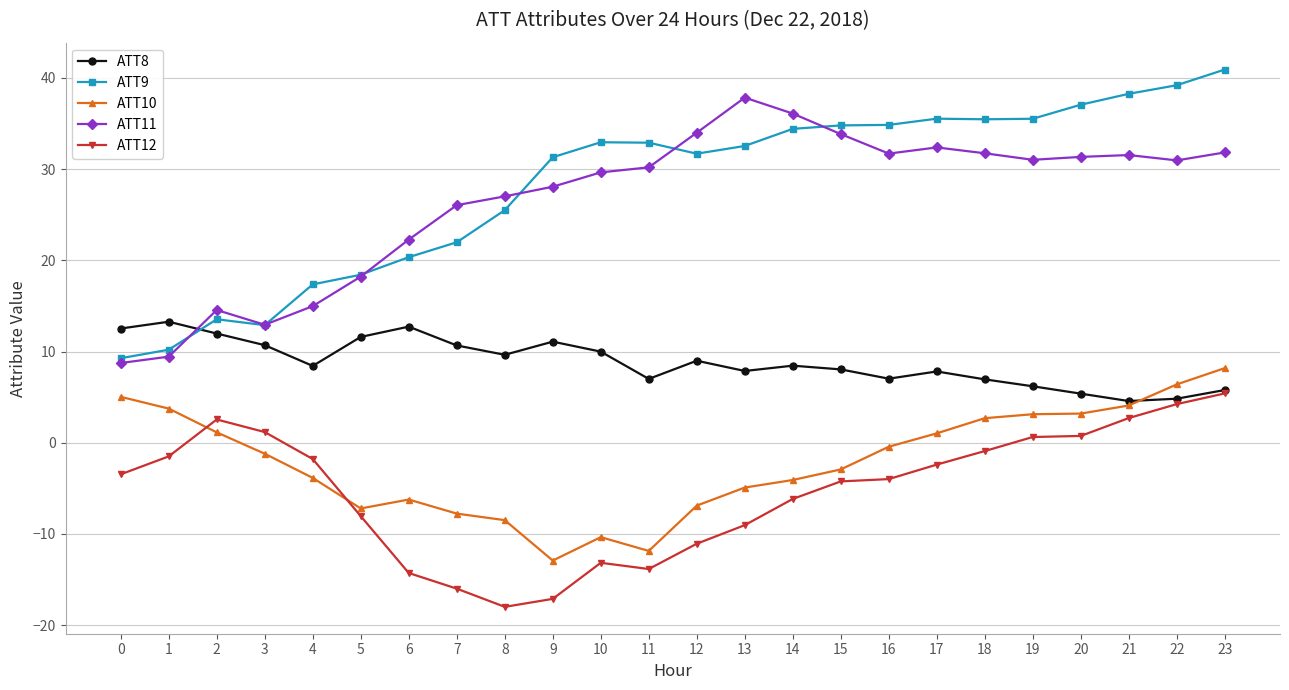

What is the smallest value displayed?

-18.0